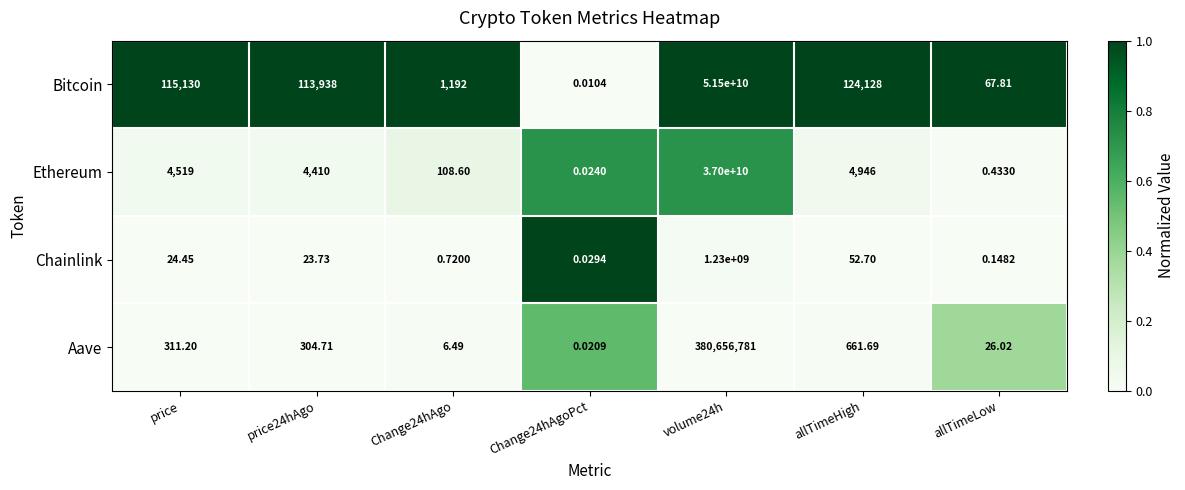

Where is Ethereum nearest to the value 18500000000?

allTimeHigh